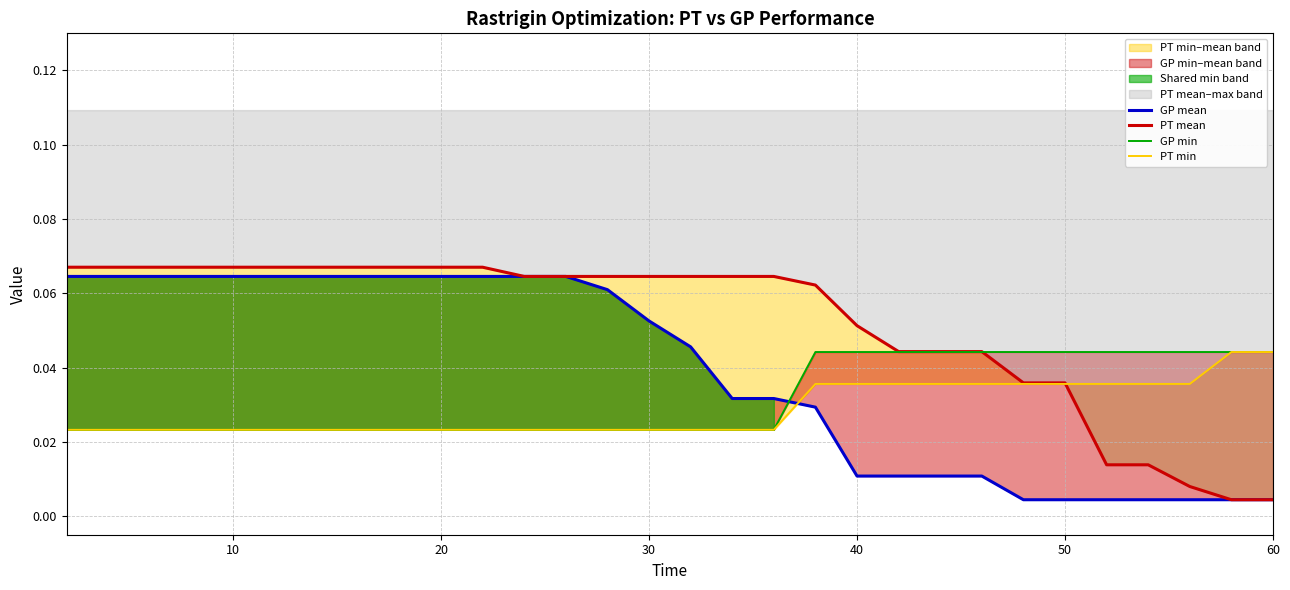

What is the maximum value shown in the chart?

0.1